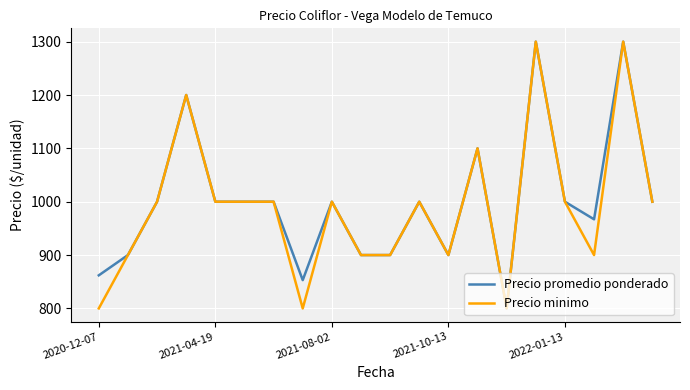

What is the smallest value displayed?

800